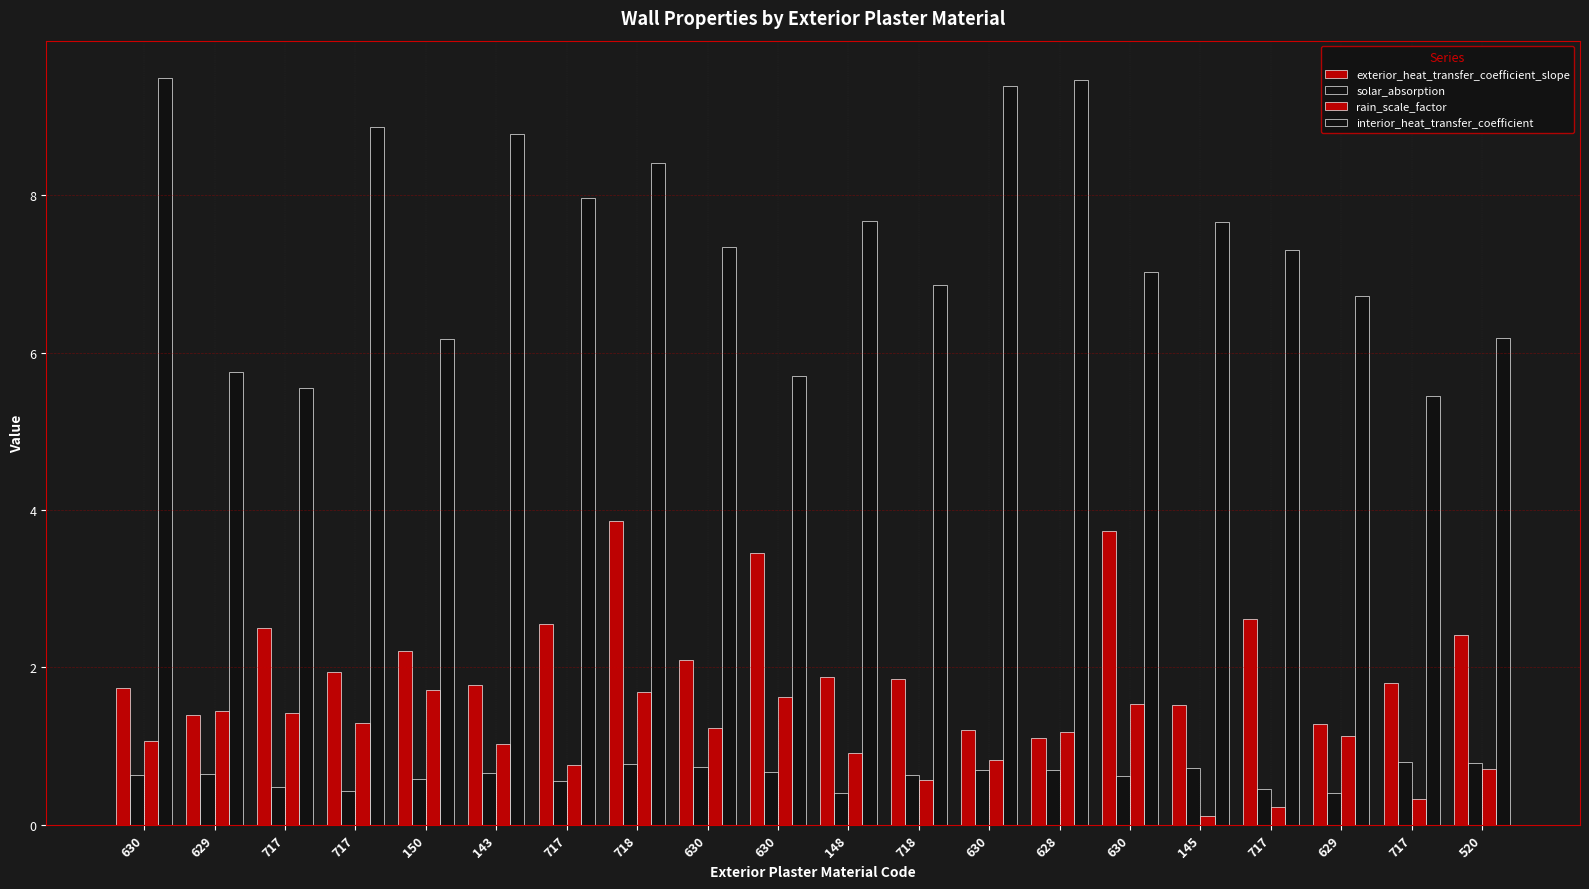

What is the difference between the highest and lowest values at 630?

8.9